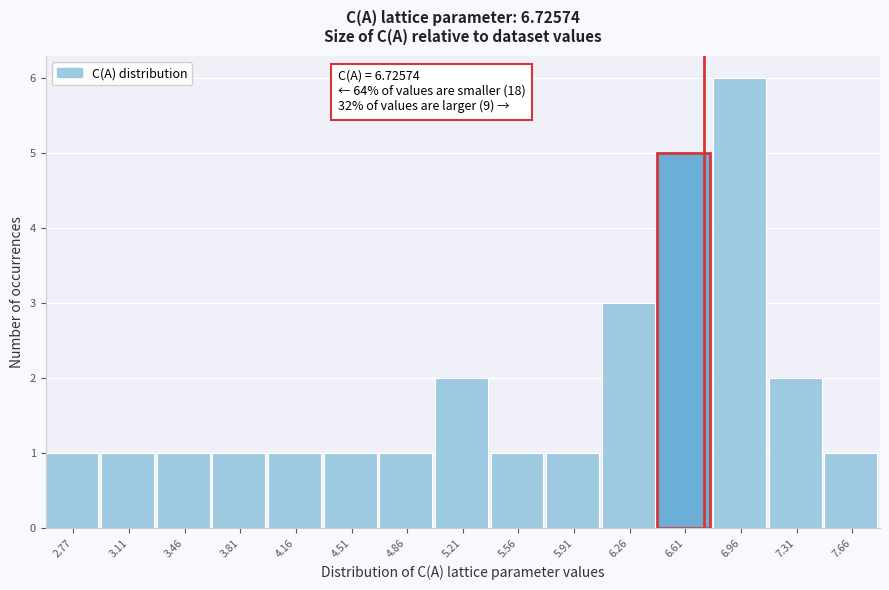

Which range on the x-axis has the tallest bar?

6.80 to 7.15